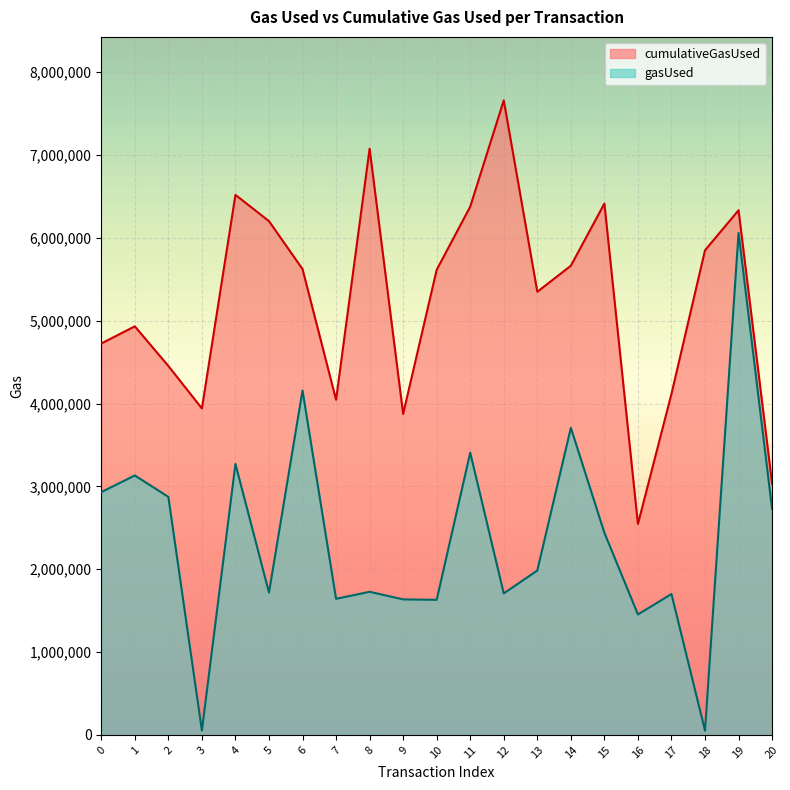

What is the value of the gasUsed point at the 18th from the left?

1700474